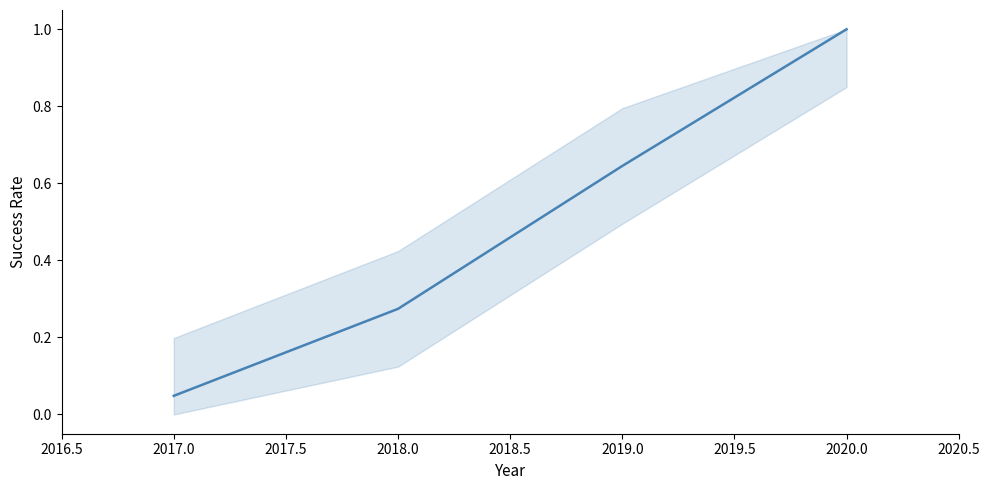

Is it true that the value at 2018.0 is 0.5?

False